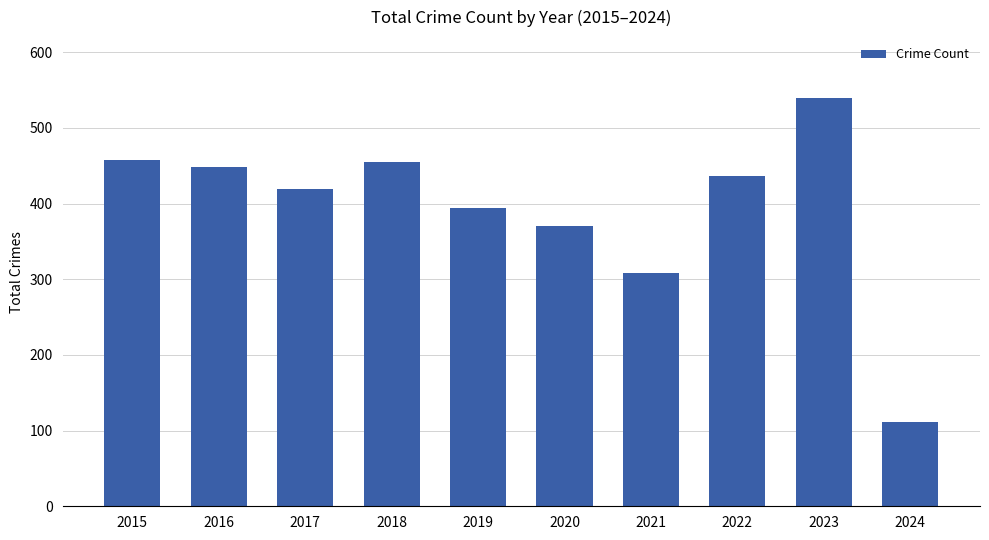

What is the change in value from 2015 to 2019?

-64